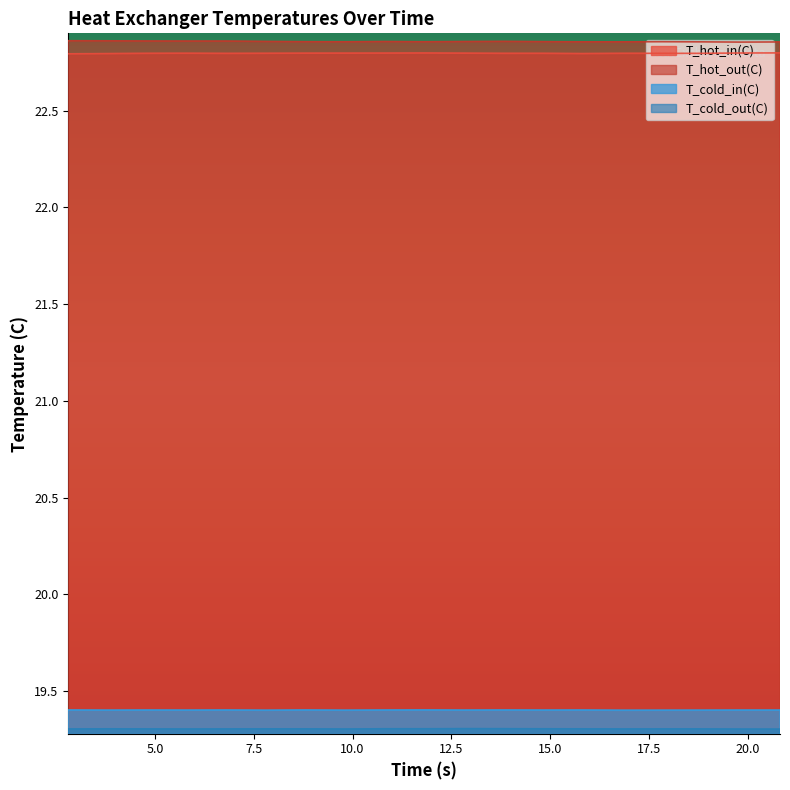

What is the minimum value shown in the chart?

19.3